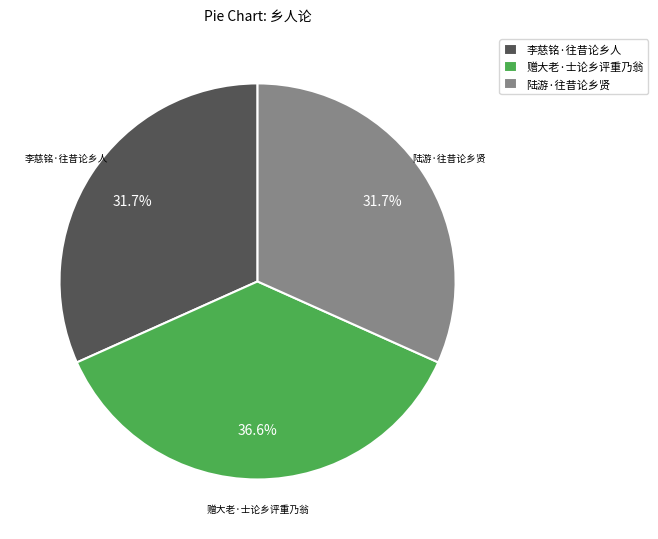

To the nearest percent, what is the difference between the 陆游·往昔论乡贤 and 赠大老·士论乡评重乃翁 slice percentages?

5%